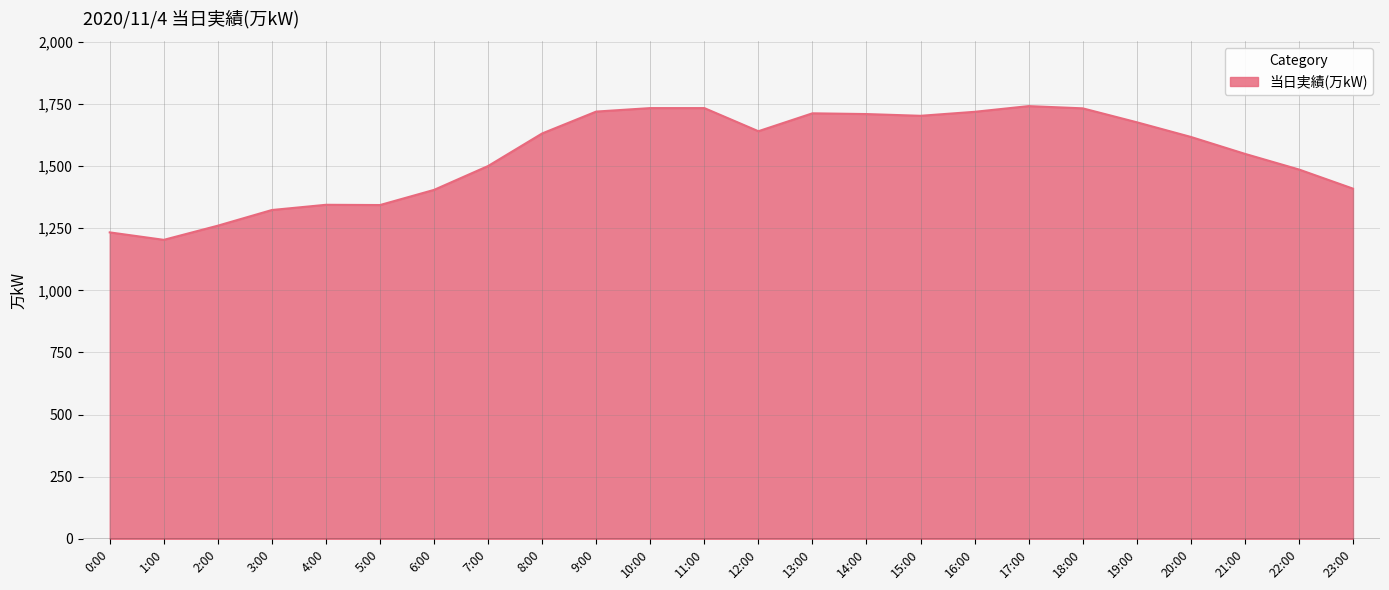

What is the difference between the maximum and minimum values?

538